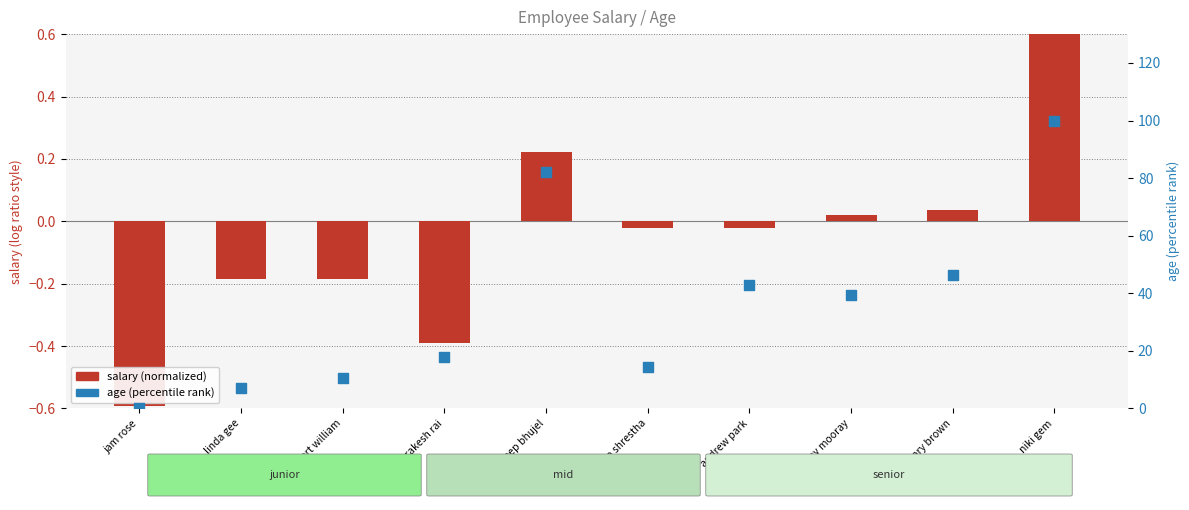

At which category is the sum across all series the highest?

niki gem